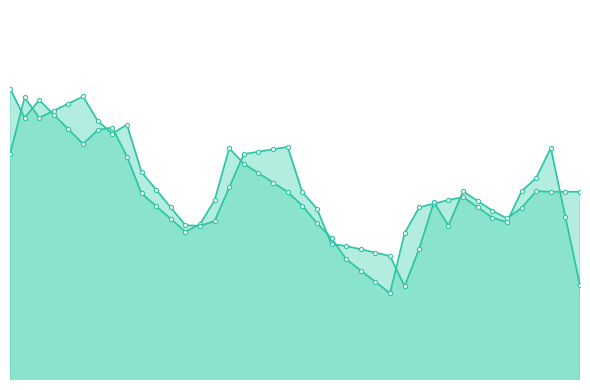

Does the chart have visible grid lines?

No